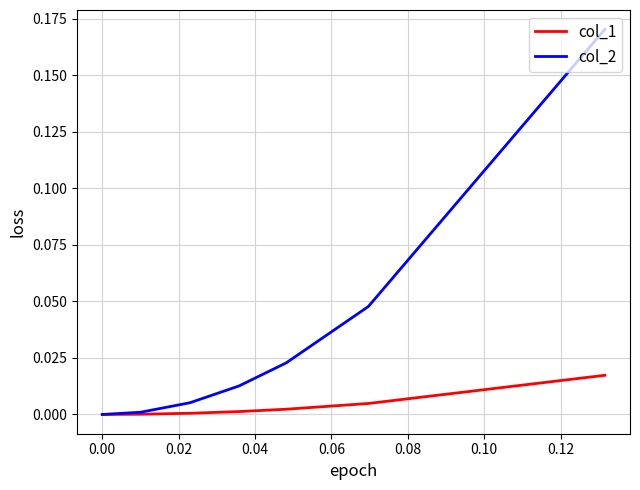

True or false: col_1 and col_2 intersect in this chart.

False